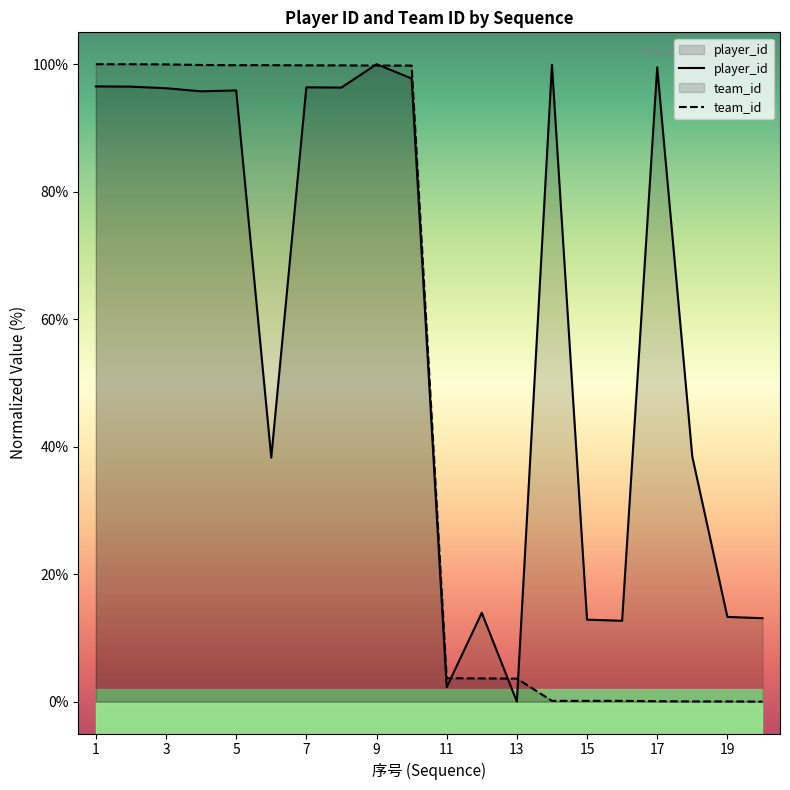

How many categories are shown in the chart?

20